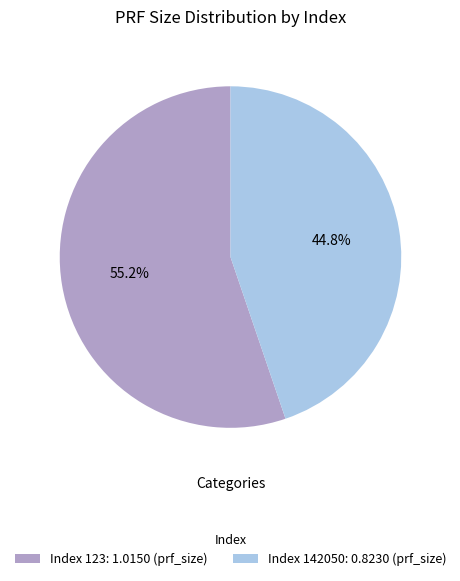

Which slice is the smallest?

Index 142050: 0.8230 (prf_size)